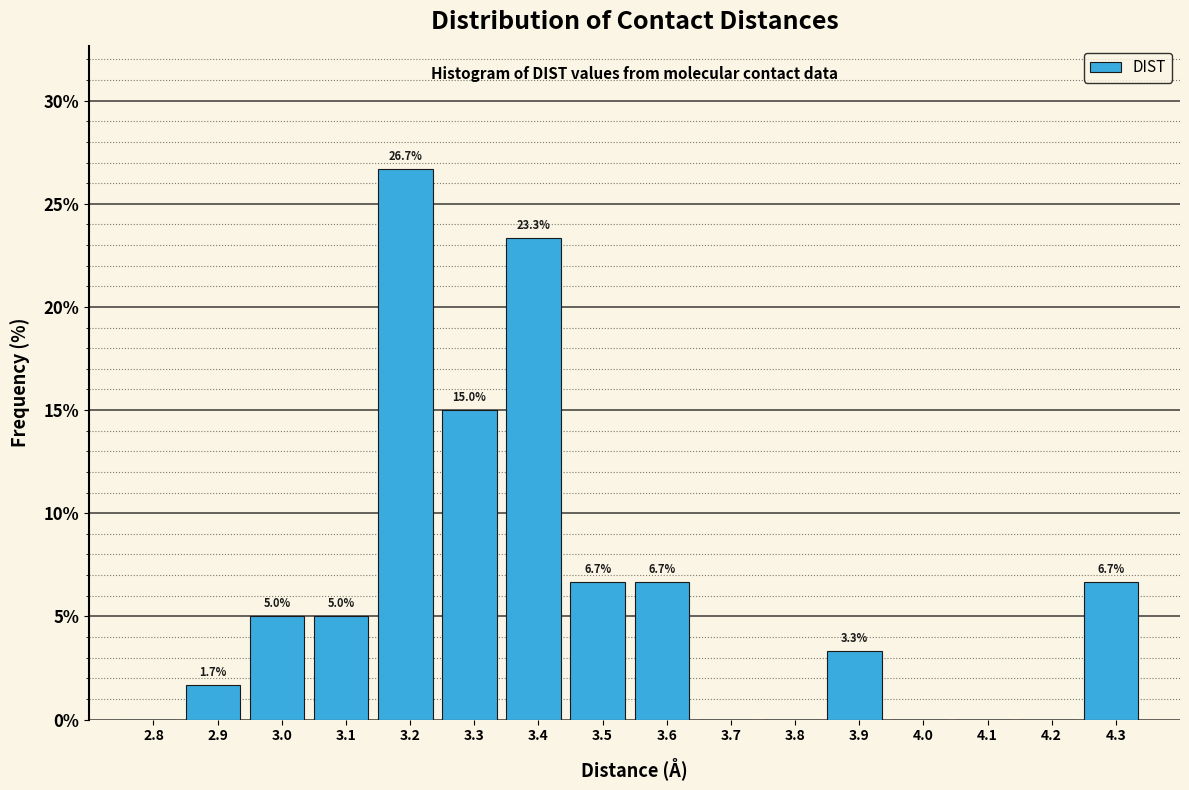

Reading right to left, transcribe all the data shown in this chart.

4.3=6.7	4.2=0.0	4.1=0.0	4.0=0.0	3.9=3.3	3.8=0.0	3.7=0.0	3.6=6.7	3.5=6.7	3.4=23.3	3.3=15.0	3.2=26.7	3.1=5.0	3.0=5.0	2.9=1.7	2.8=0.0